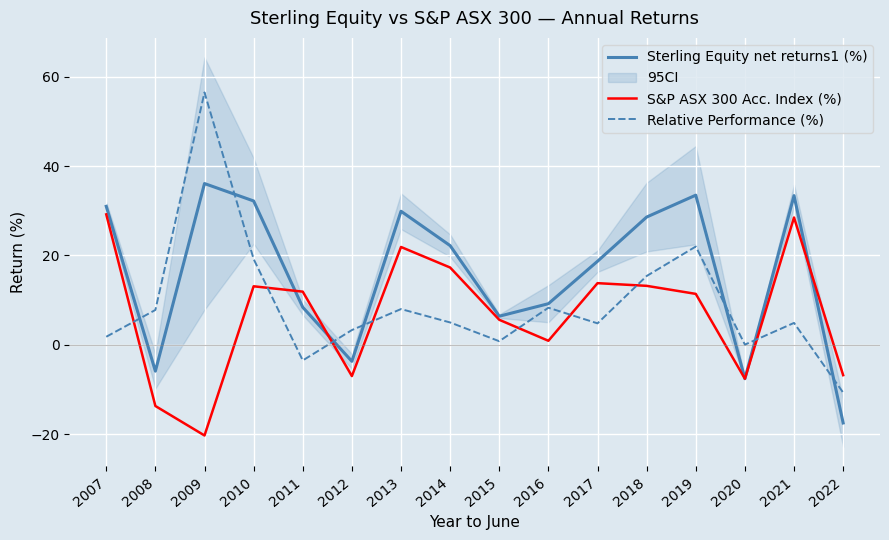

Is the value of Sterling Equity net returns1 (%) at 2015 greater than the value of Relative Performance (%) at 2010?

No